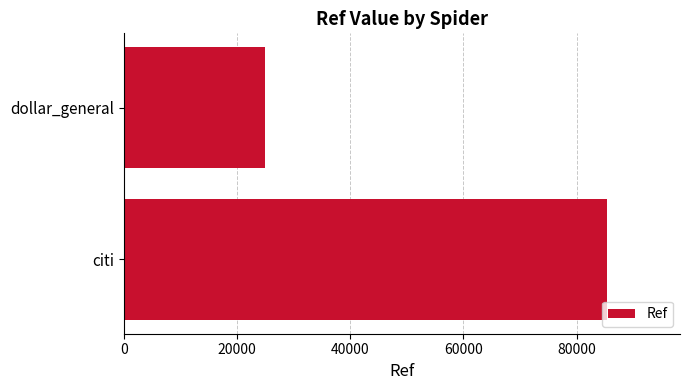

Which category has the lowest value across all series?

dollar_general